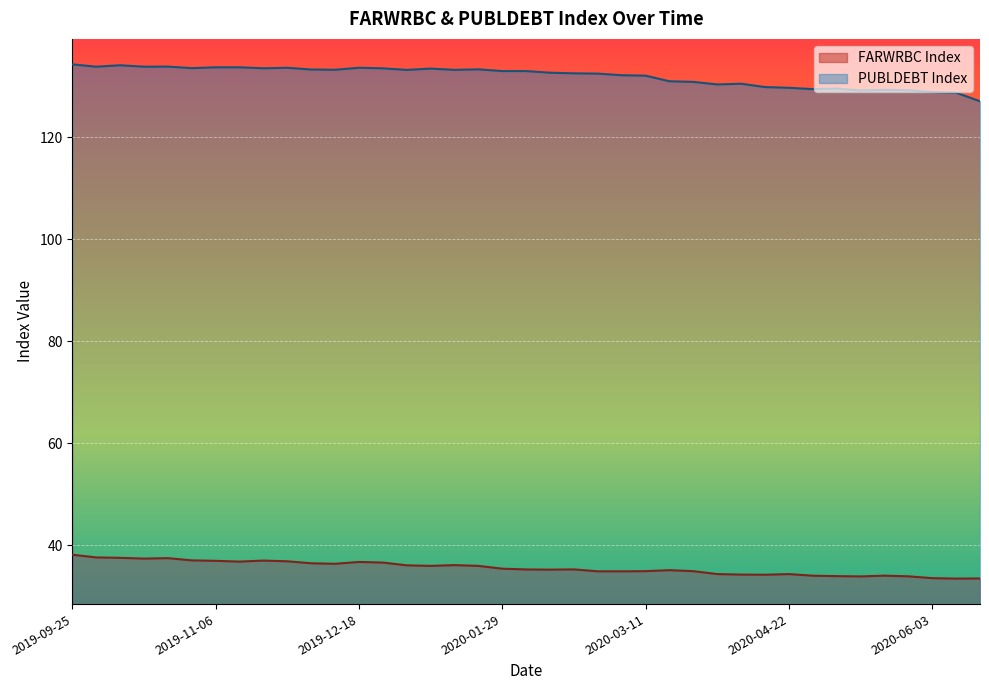

Does the chart display data point markers on the line(s)?

No